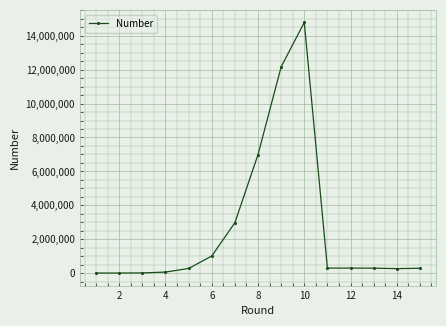

What is the maximum value shown in the chart?

14789560